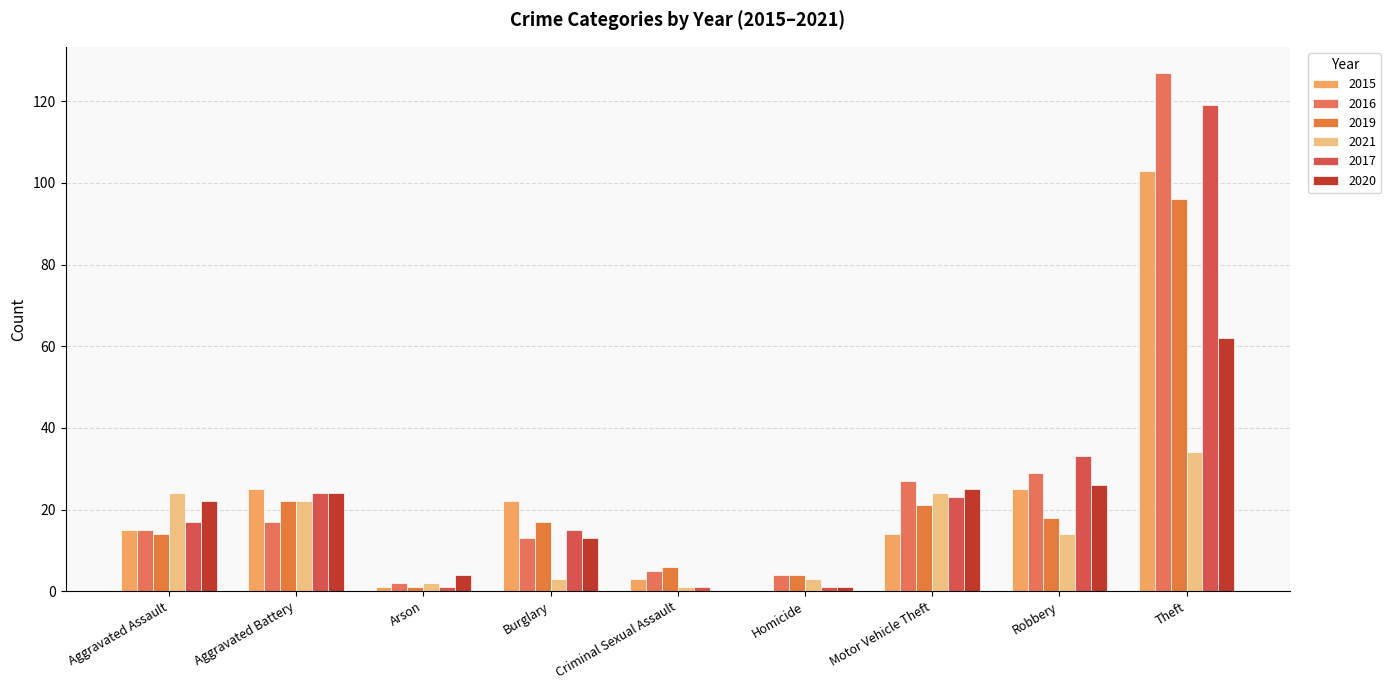

At which label does 2015 first exceed 15?

Aggravated Battery